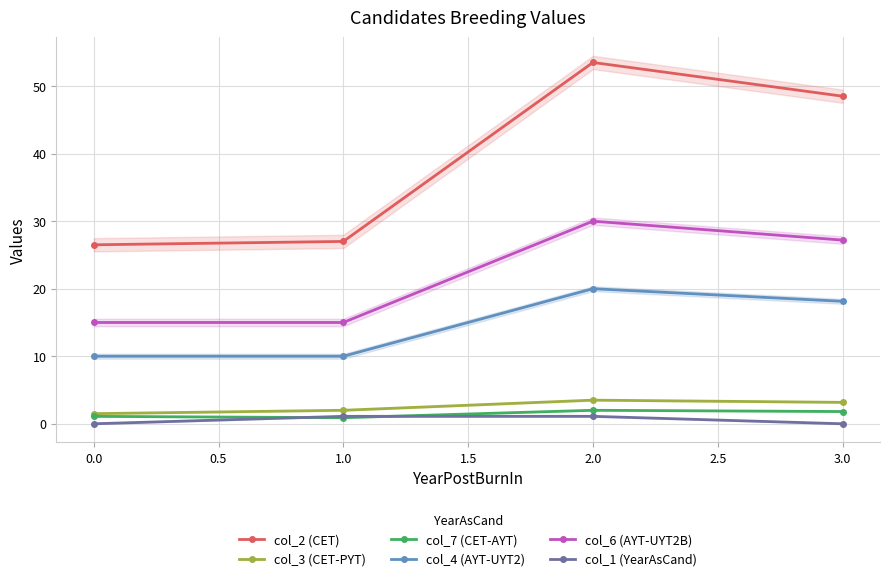

What is the average value of the col_3 (CET-PYT) series?

2.5